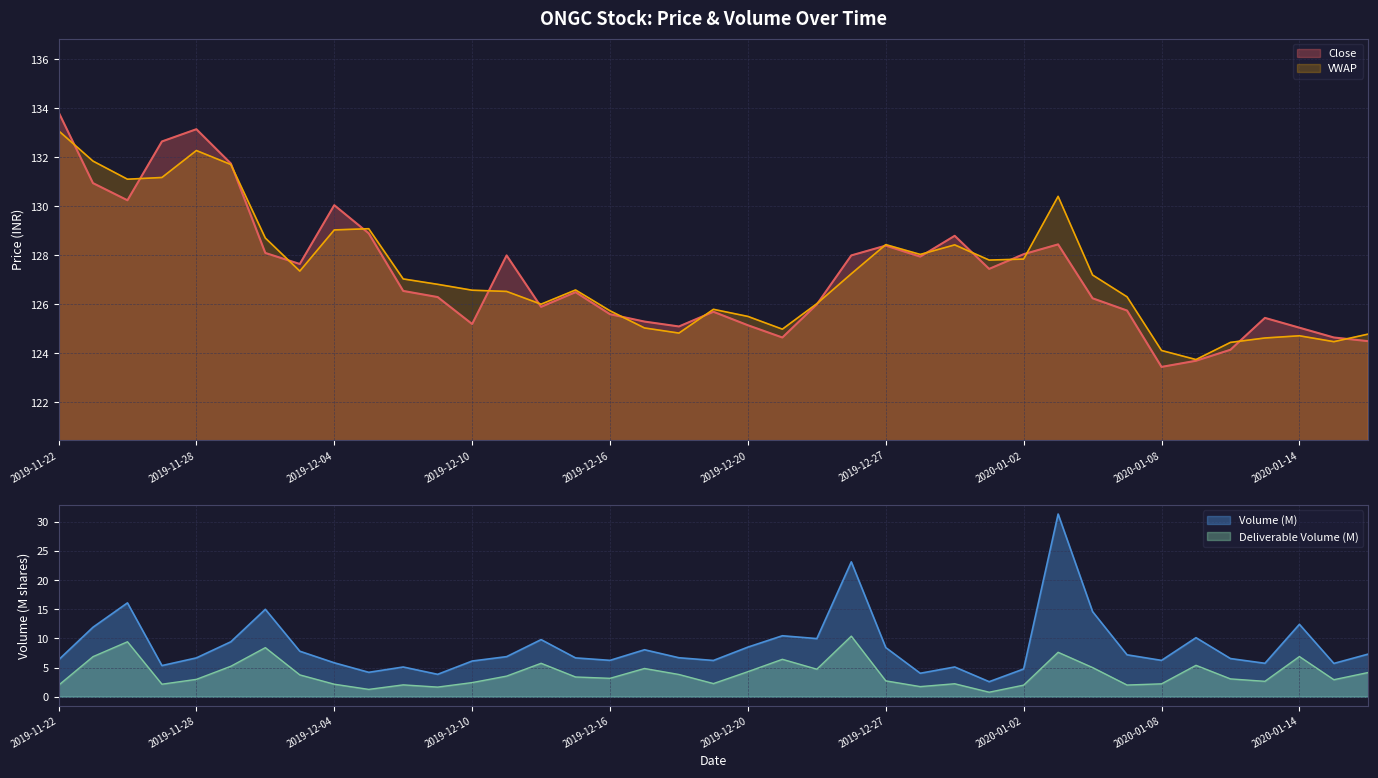

Where is the first local maximum for Close?

2019-11-28